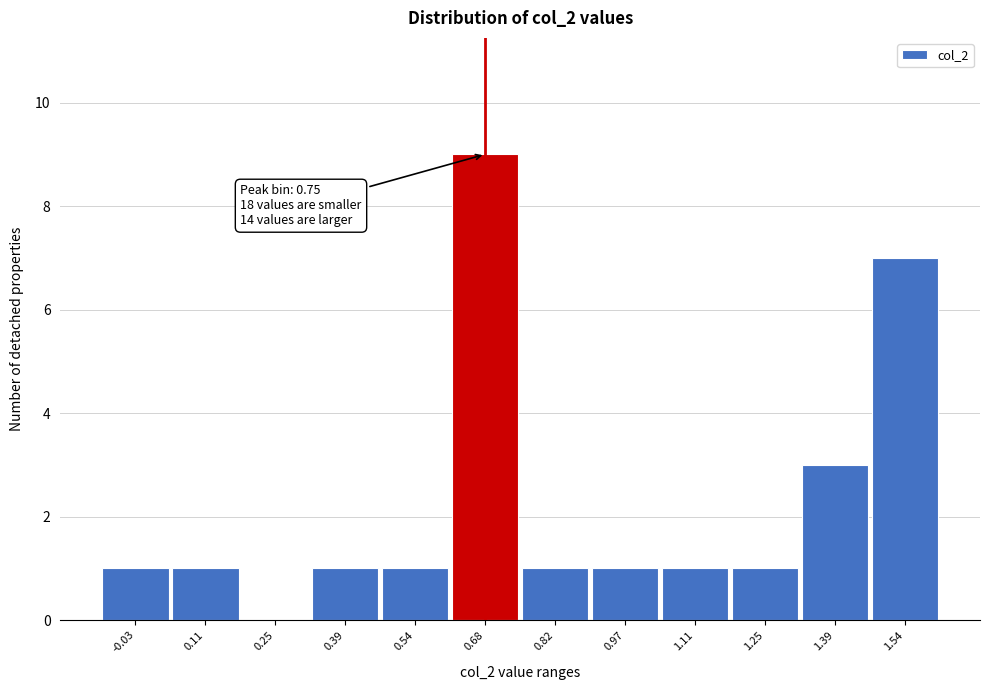

Reading left to right, list all the values displayed in this chart.

-0.03=1	0.11=1	0.25=0	0.39=1	0.54=1	0.68=9	0.82=1	0.97=1	1.11=1	1.25=1	1.39=3	1.54=7